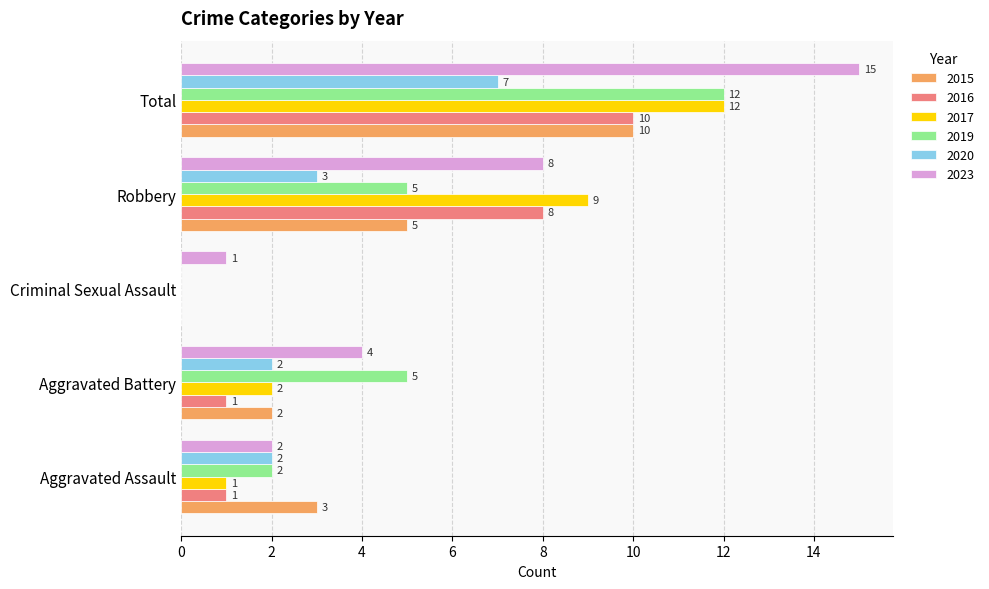

What is the sum of all 2020 values?

14